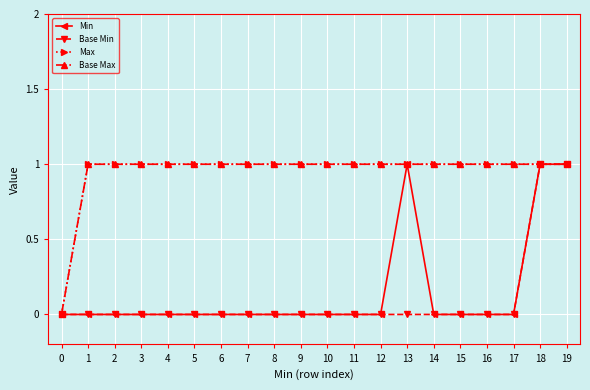

Reading right to left, transcribe all the data shown in this chart.

Min: 1	1	0	0	0	0	1	0	0	0	0	0	0	0	0	0	0	0	0	0
Base Min: 1	1	0	0	0	0	0	0	0	0	0	0	0	0	0	0	0	0	0	0
Max: 1	1	1	1	1	1	1	1	1	1	1	1	1	1	1	1	1	1	1	0
Base Max: 1	1	1	1	1	1	1	1	1	1	1	1	1	1	1	1	1	1	1	0